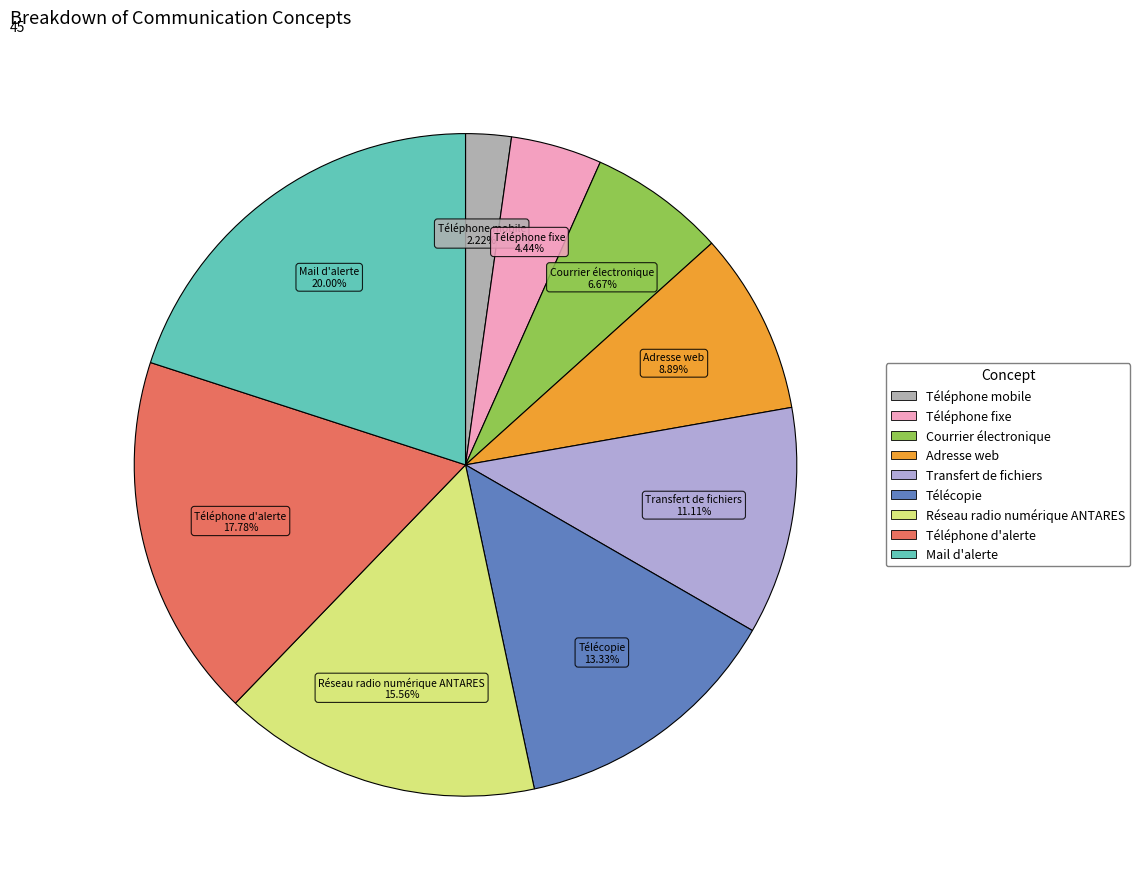

How many segments does this pie chart have?

9